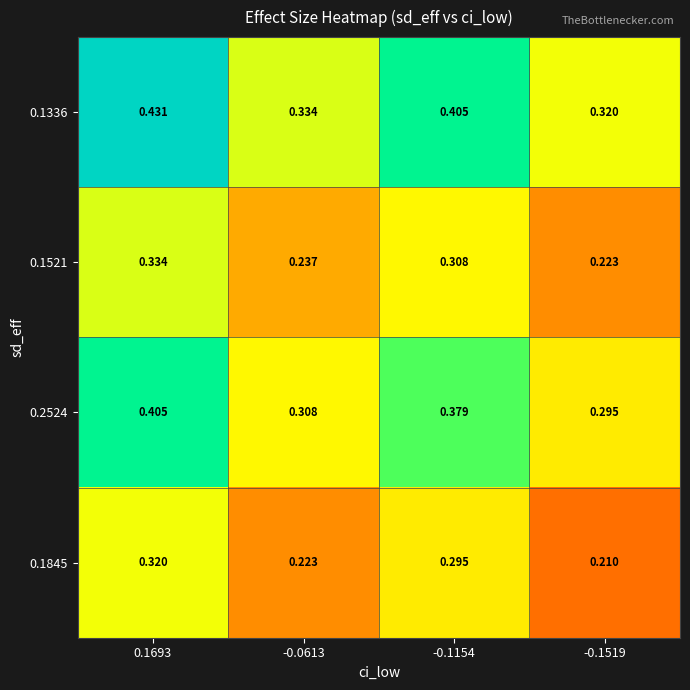

Is the value of 0.1845 at -0.1519 greater than the value of 0.1336 at 0.1693?

No